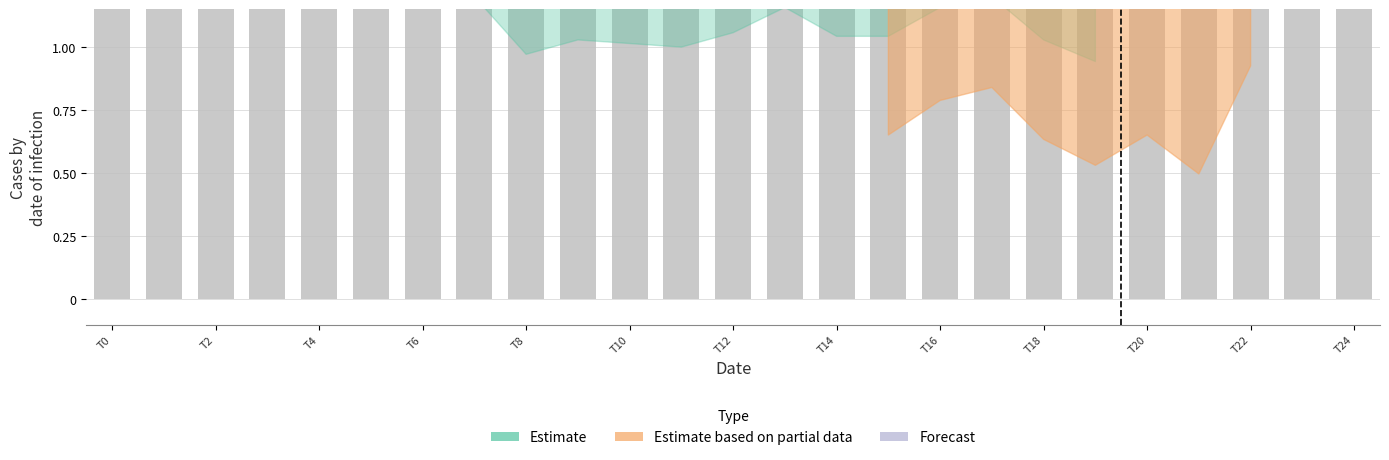

What position from the left is T6?

4